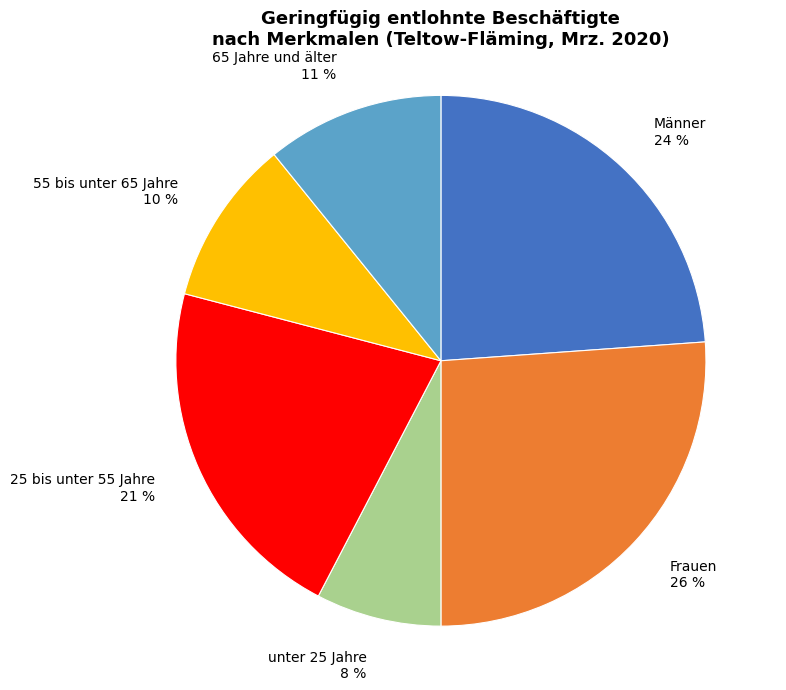

Which slice is the largest?

Frauen